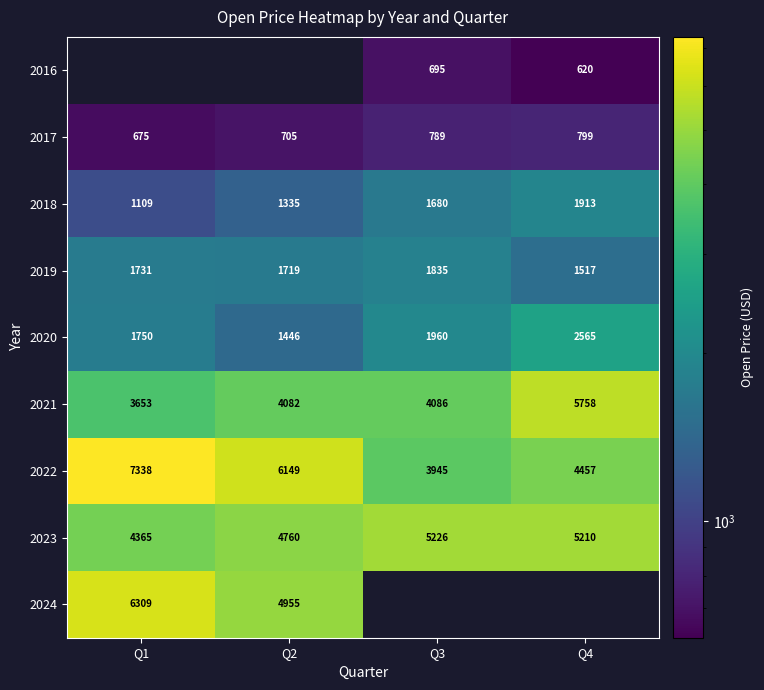

The 2021 series shows 4082.0 at Q2. True or false?

True